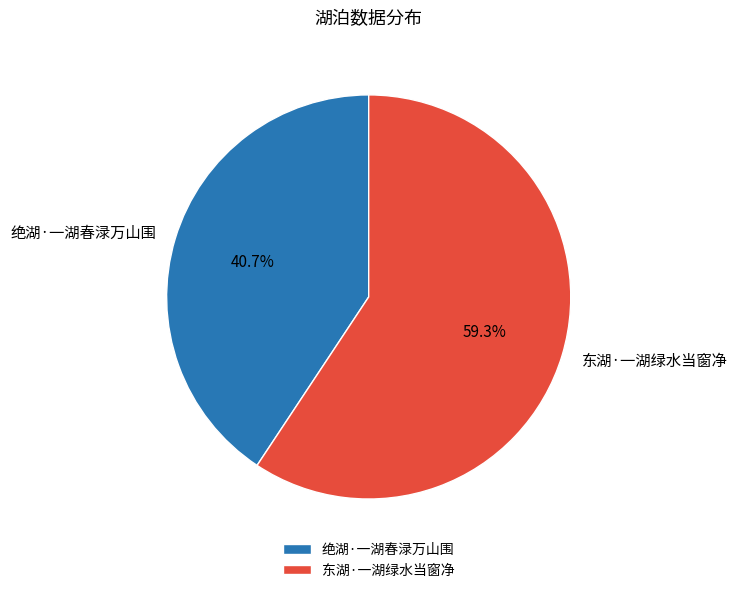

Does 东湖·一湖绿水当窗净 represent more than half of the total?

Yes